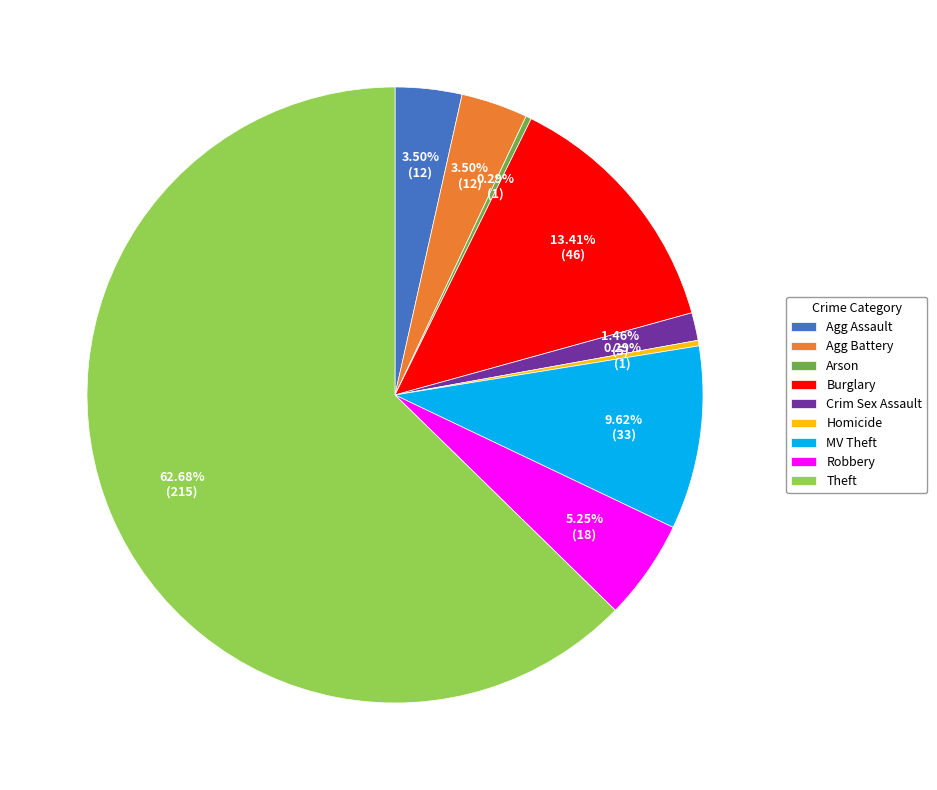

Between Agg Assault and Robbery, which is larger?

Robbery